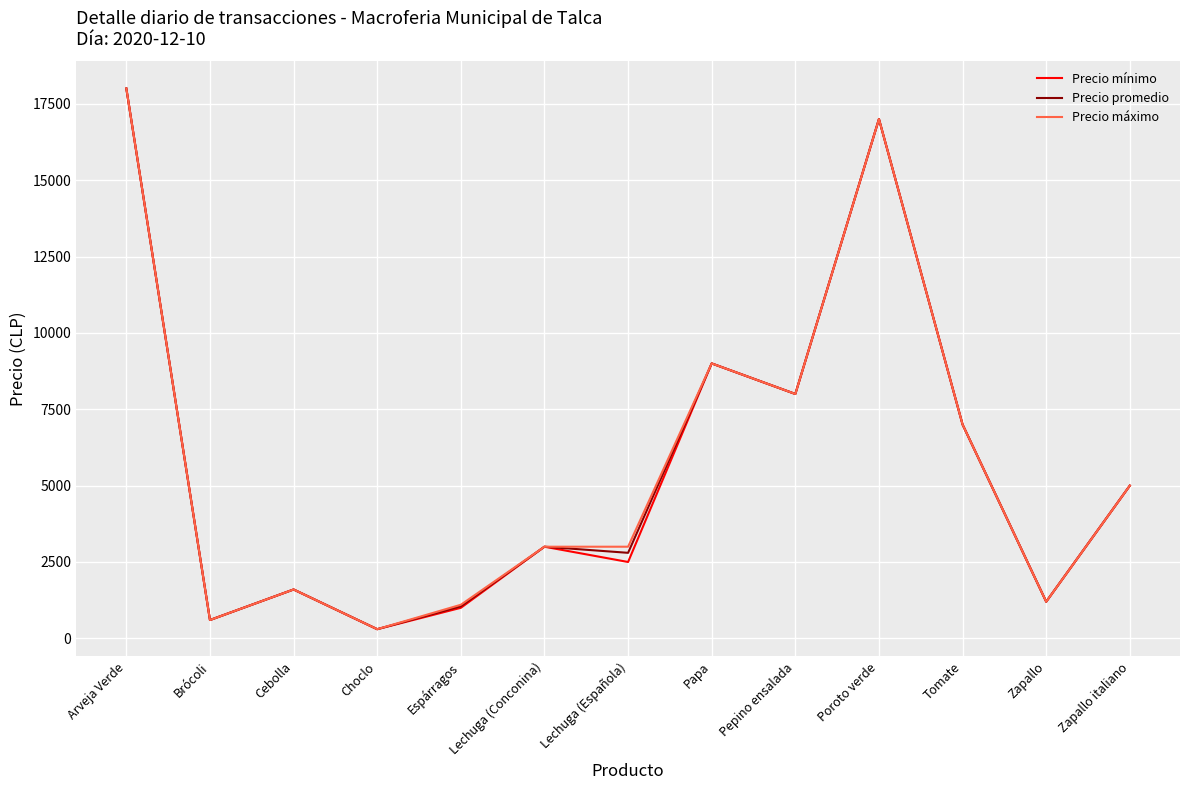

Reading right to left, extract all data points from this chart.

Precio mínimo: 5000	1200	7000	17000	8000	9000	2500	3000	1000	300	1600	600	18000
Precio promedio: 5000	1200	7000	17000	8000	9000	2800	3000	1050	300	1600	600	18000
Precio máximo: 5000	1200	7000	17000	8000	9000	3000	3000	1100	300	1600	600	18000